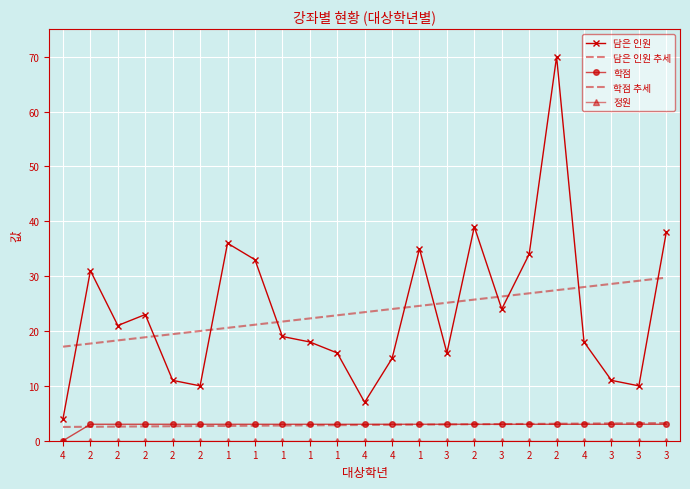

Count the number of data series in this chart.

5